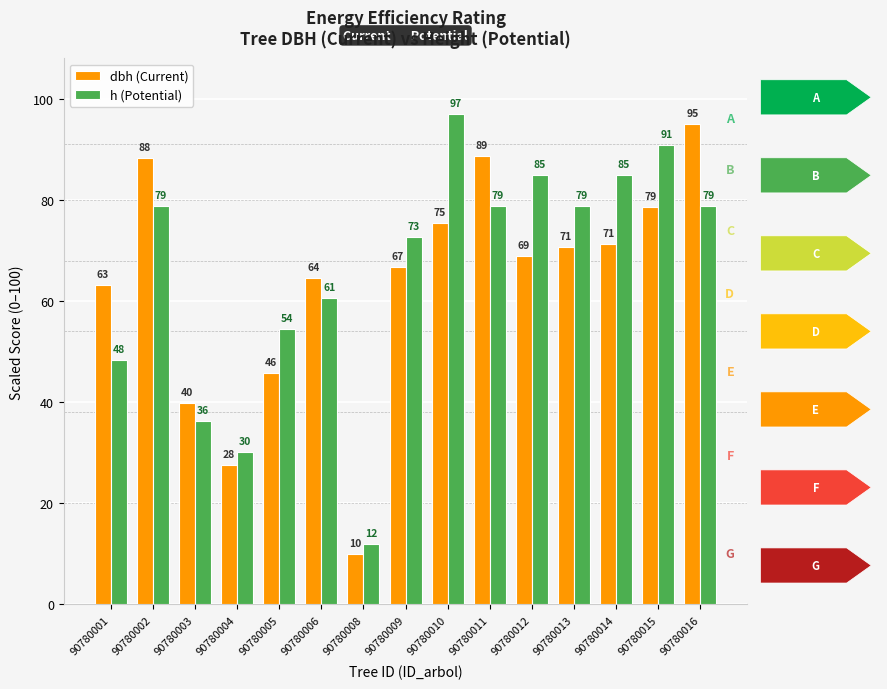

What is the approximate value of h (Potential) at 90780008?

12.0